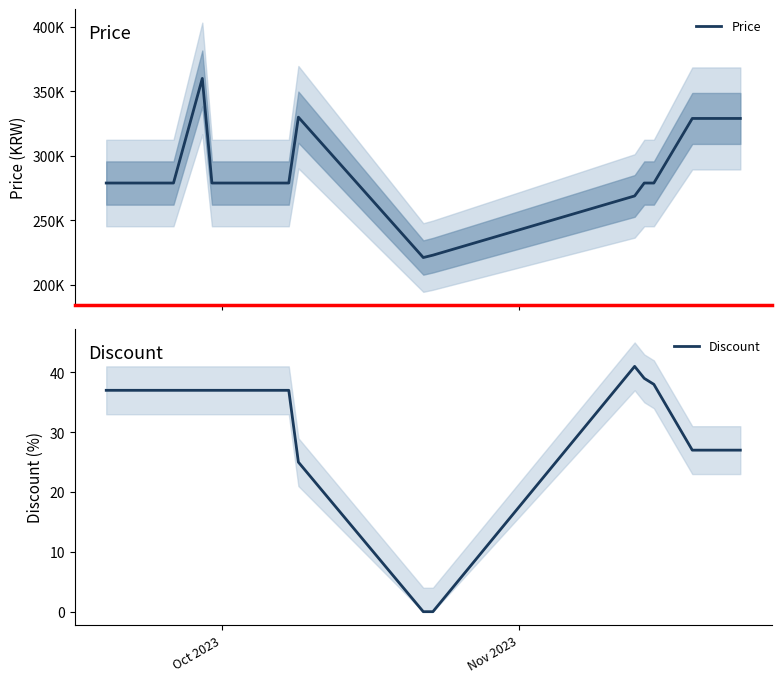

Is this an area chart (filled region under the line)?

No